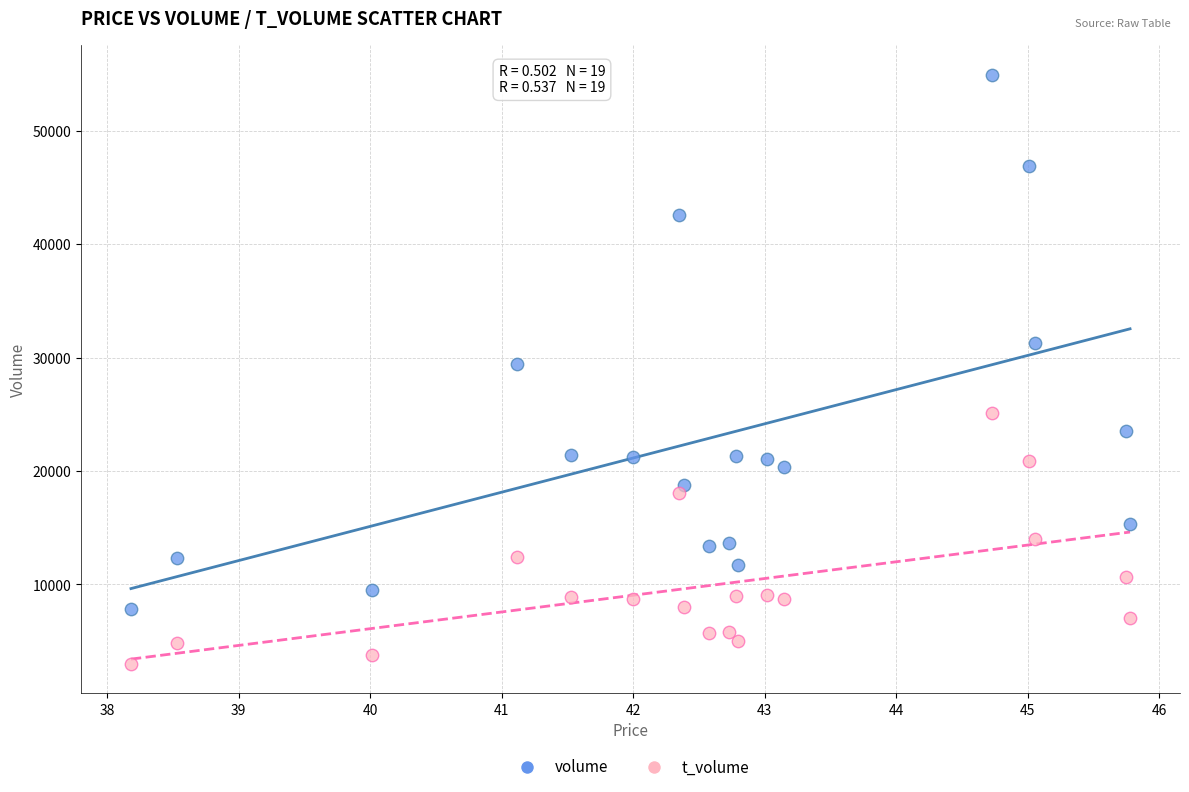

Which series reaches the maximum Y coordinate?

volume